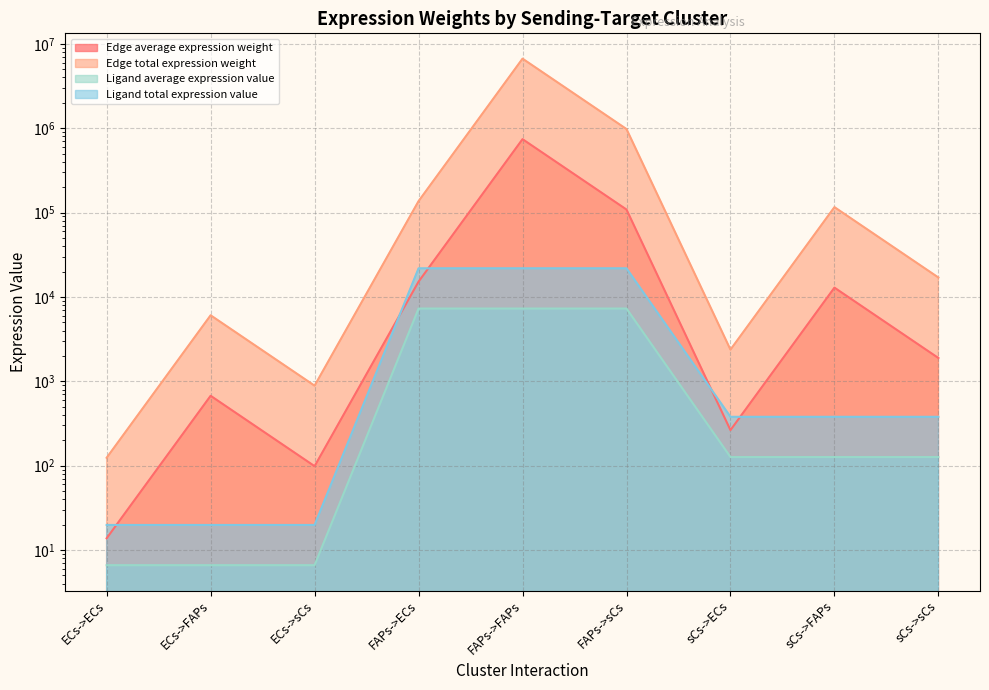

The Ligand average expression value series shows 12704.2 at FAPs->sCs. True or false?

False